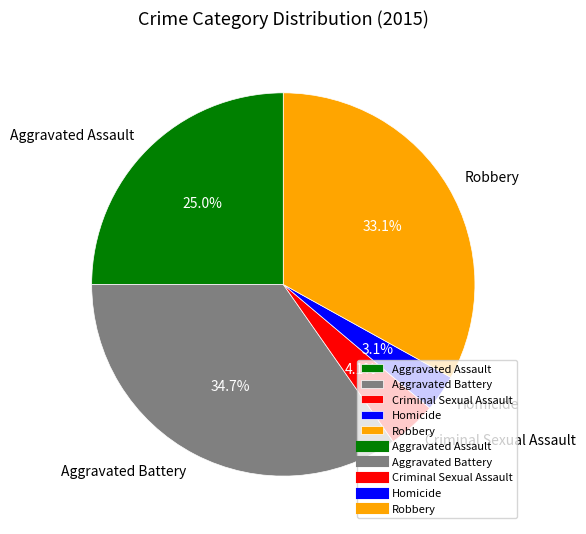

What is the largest slice in the pie chart?

Aggravated Battery